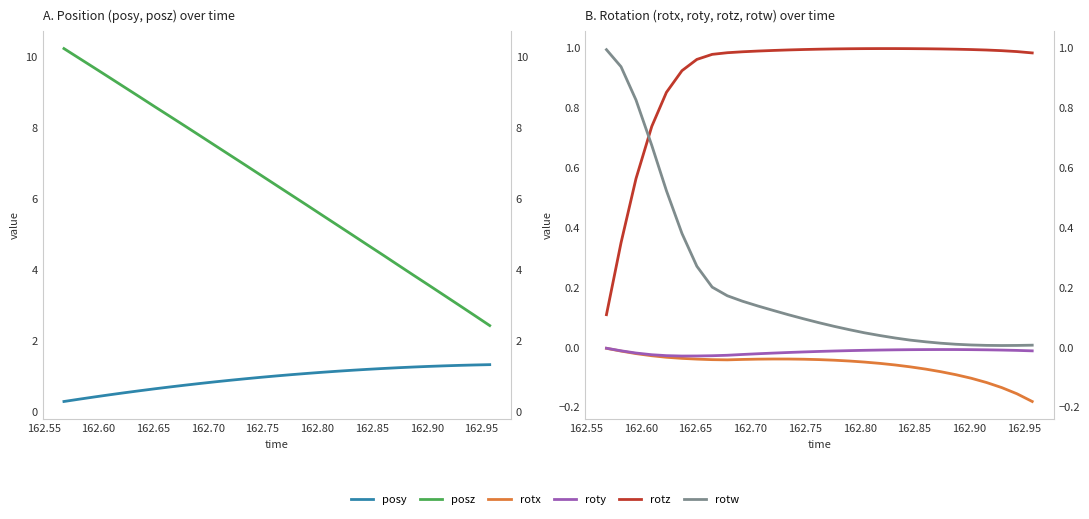

What is the label of the 3rd point from the left?

162.60